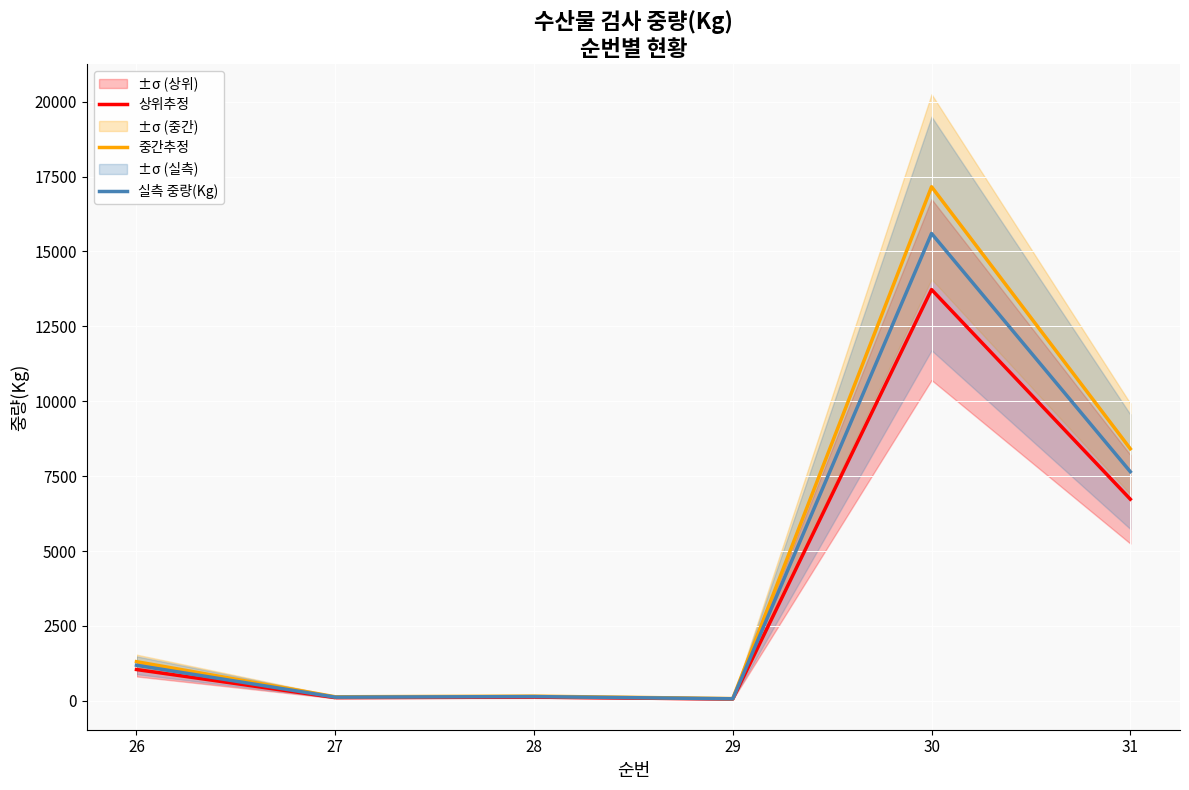

The 중간추정 series shows 8415.0 at 31. True or false?

True